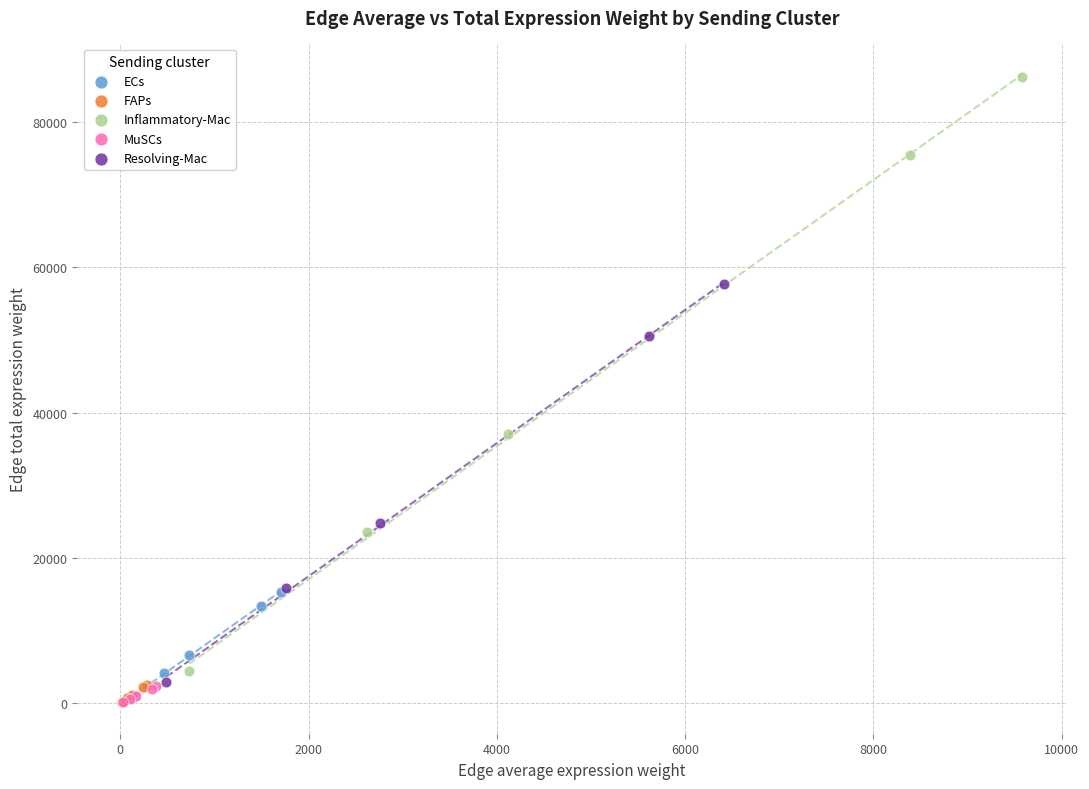

Which series has the largest Y range (max minus min)?

Inflammatory-Mac